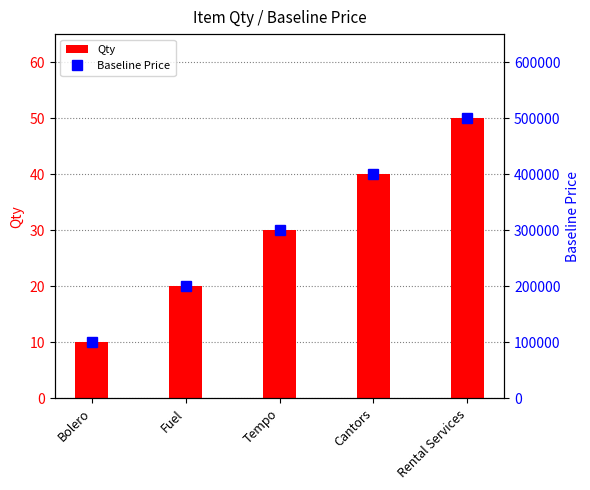

What is the approximate value of Baseline Price at Rental Services, to the nearest 10?

500000